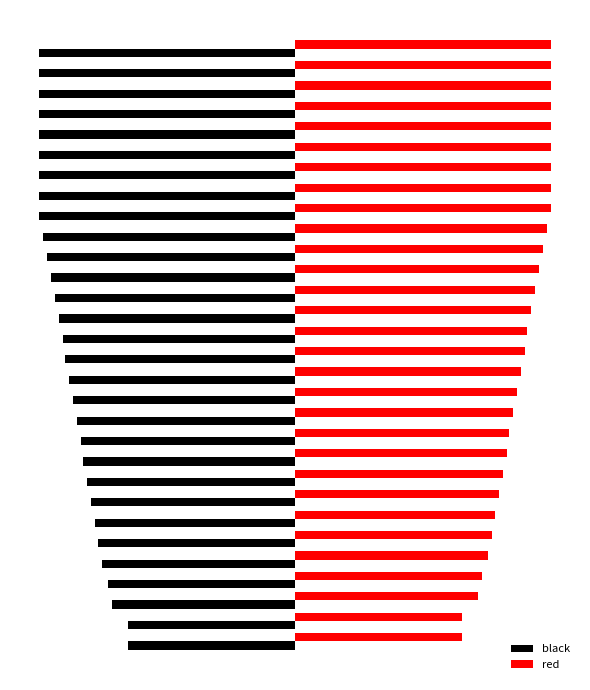

What are all the series names shown in the legend?

black, red